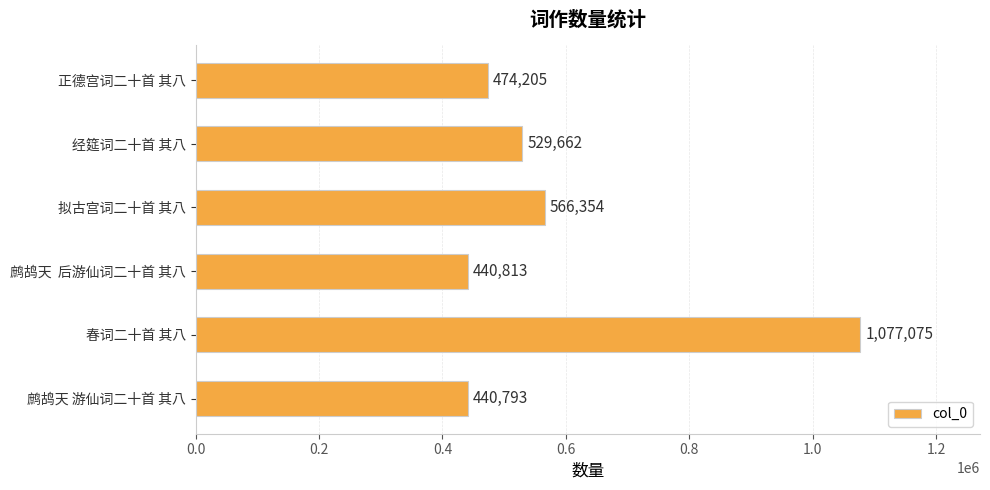

Is it true that the value at 经筵词二十首 其八 is 529662?

True